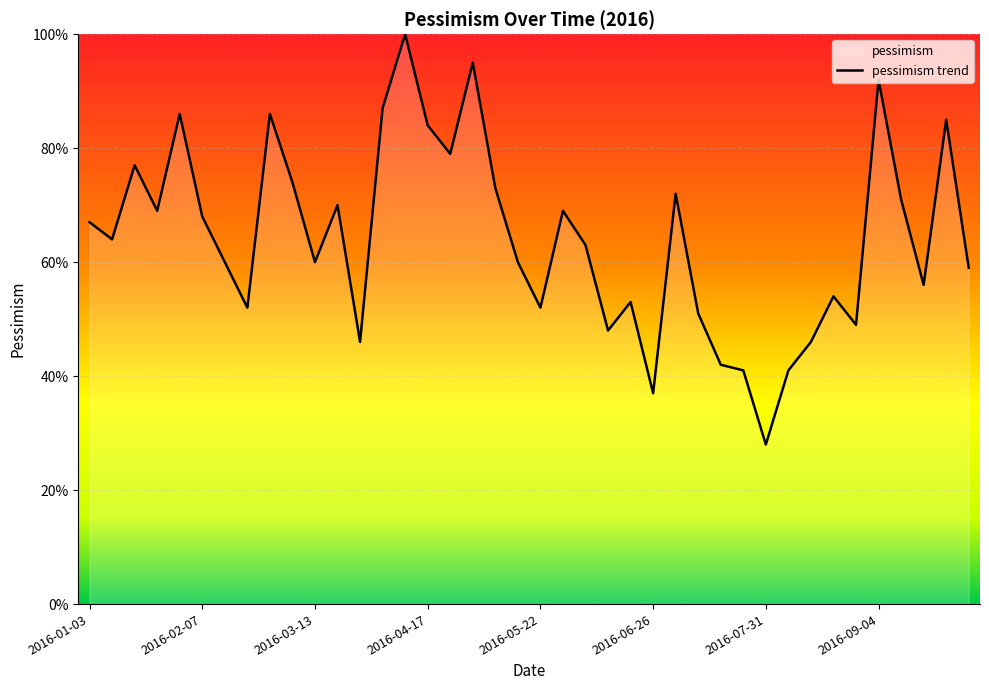

Read the value at 19, to the nearest 10.

60